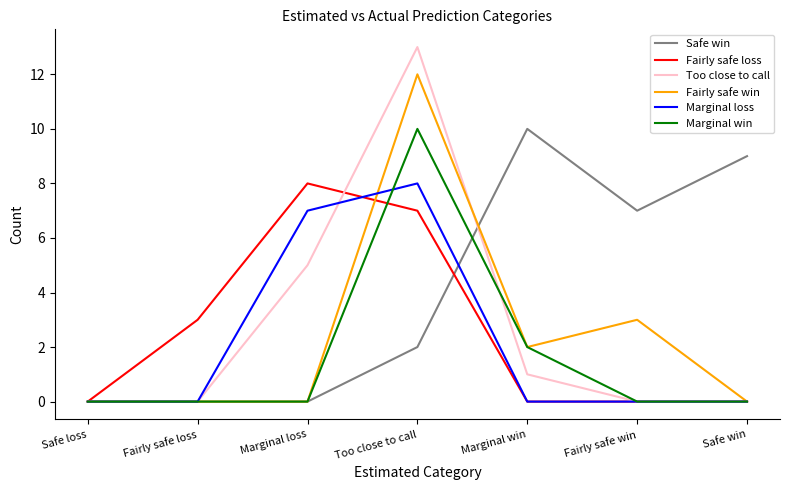

Which category has the highest value in the Fairly safe win series?

Too close to call